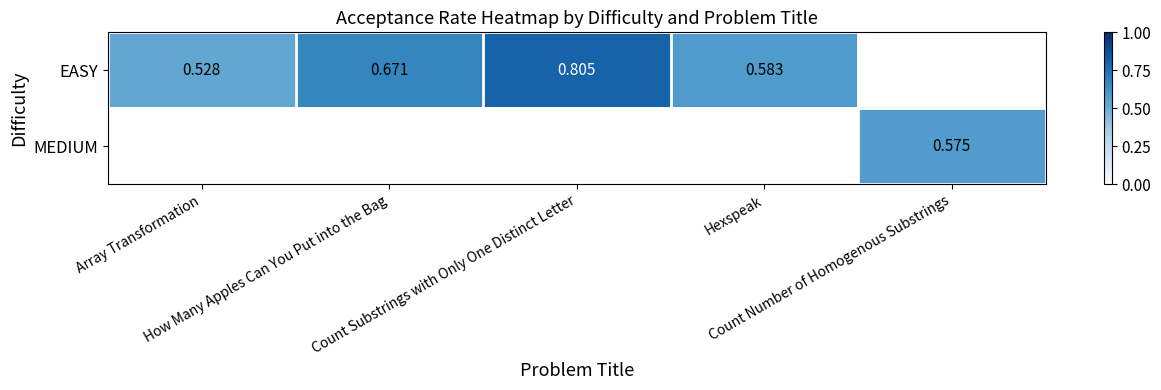

Rank the series at Hexspeak from highest to lowest value.

EASY, MEDIUM